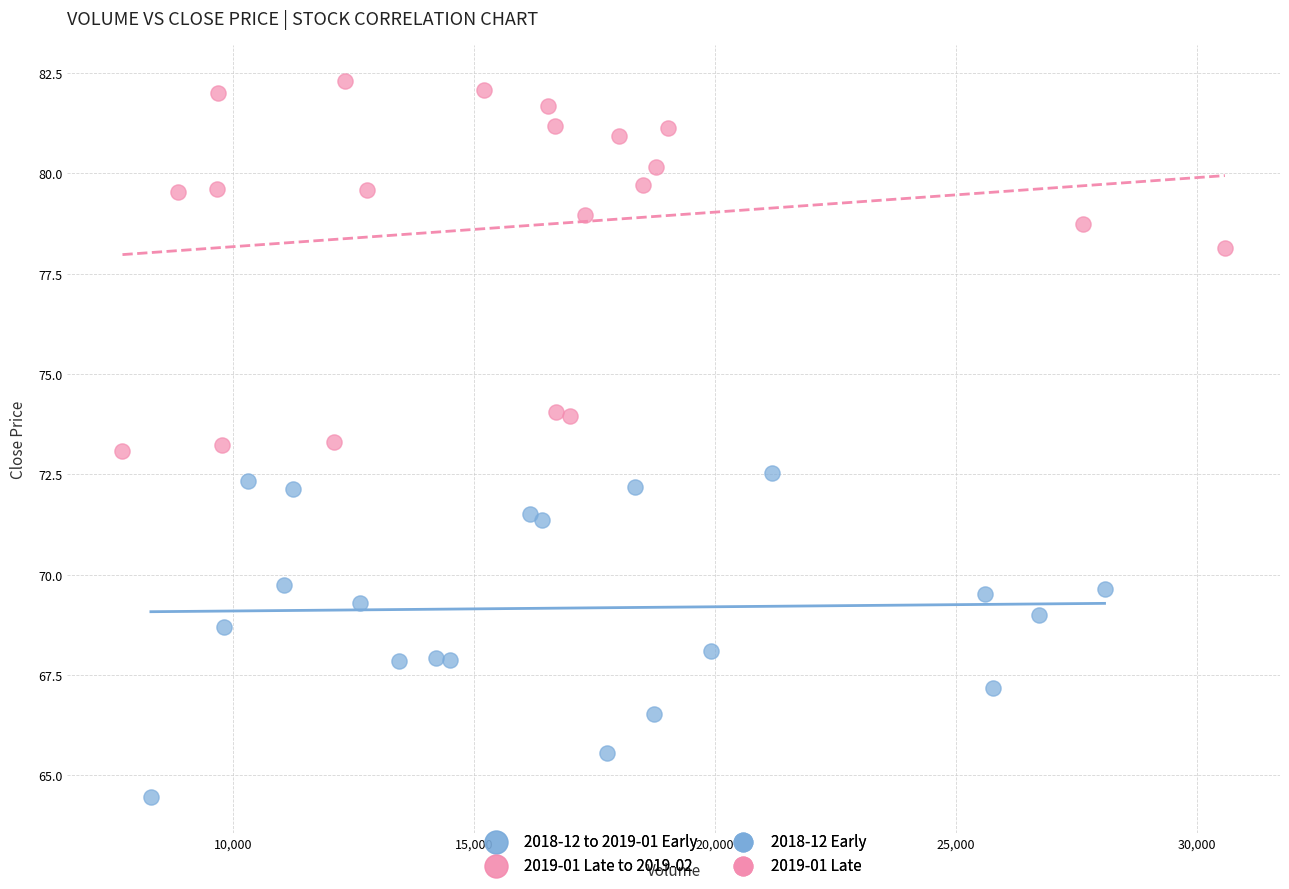

Which series contains the highest Y value?

2019-01 Late to 2019-02